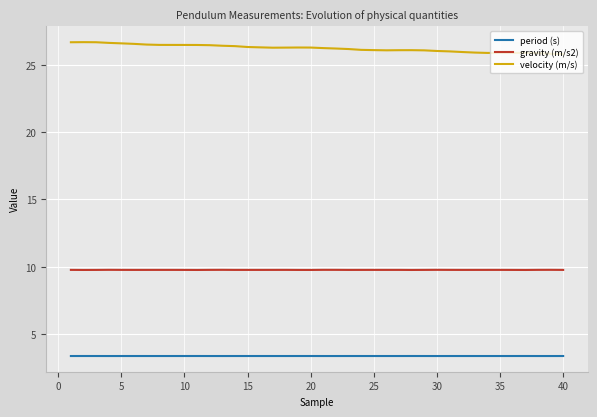

What is the lowest value of the gravity (m/s2) series?

9.8